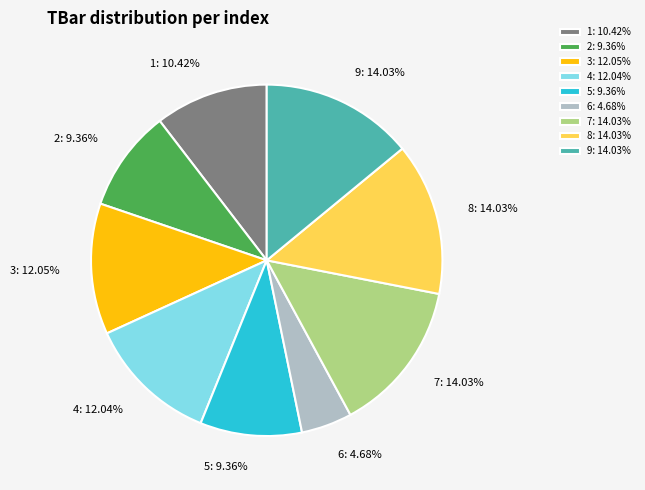

How many slices are in this pie chart?

9